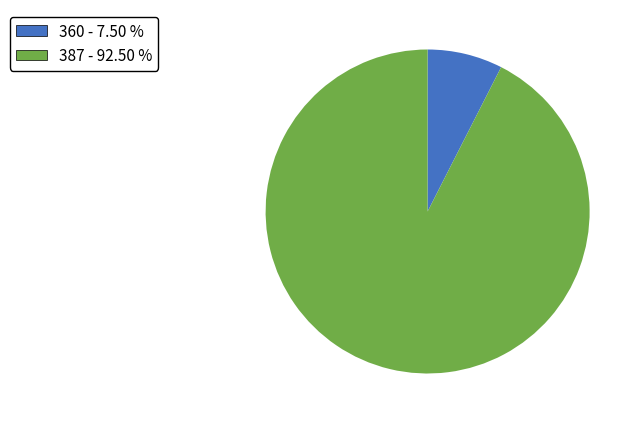

Does 387 represent more than half of the total?

Yes